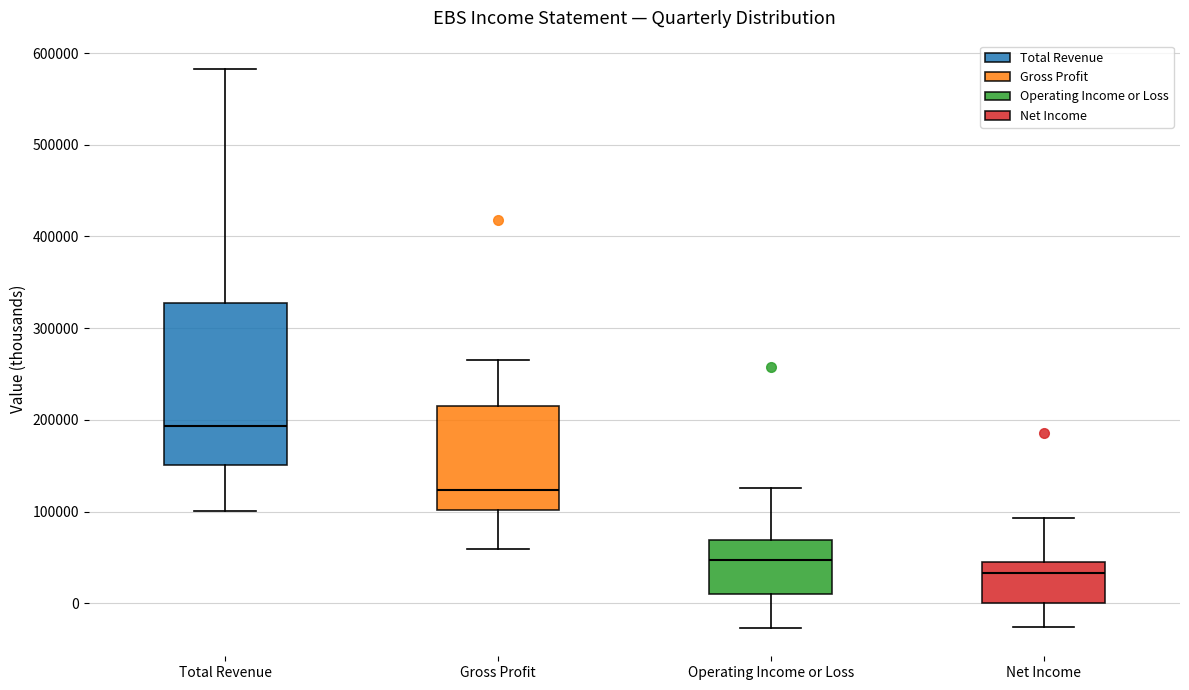

Reading left to right, read every box against the y-axis: the position of its median line, the range the box covers, and the ends of its whiskers. The values are not printed on the chart, so give them approximately, as read against the axis.

Total Revenue: median 190000, box 150000 to 330000, whiskers 100000 to 580000
Gross Profit: median 120000, box 100000 to 220000, whiskers 60000 to 260000
Operating Income or Loss: median 50000, box 10000 to 70000, whiskers -30000 to 130000
Net Income: median 30000, box 0 to 50000, whiskers -30000 to 90000